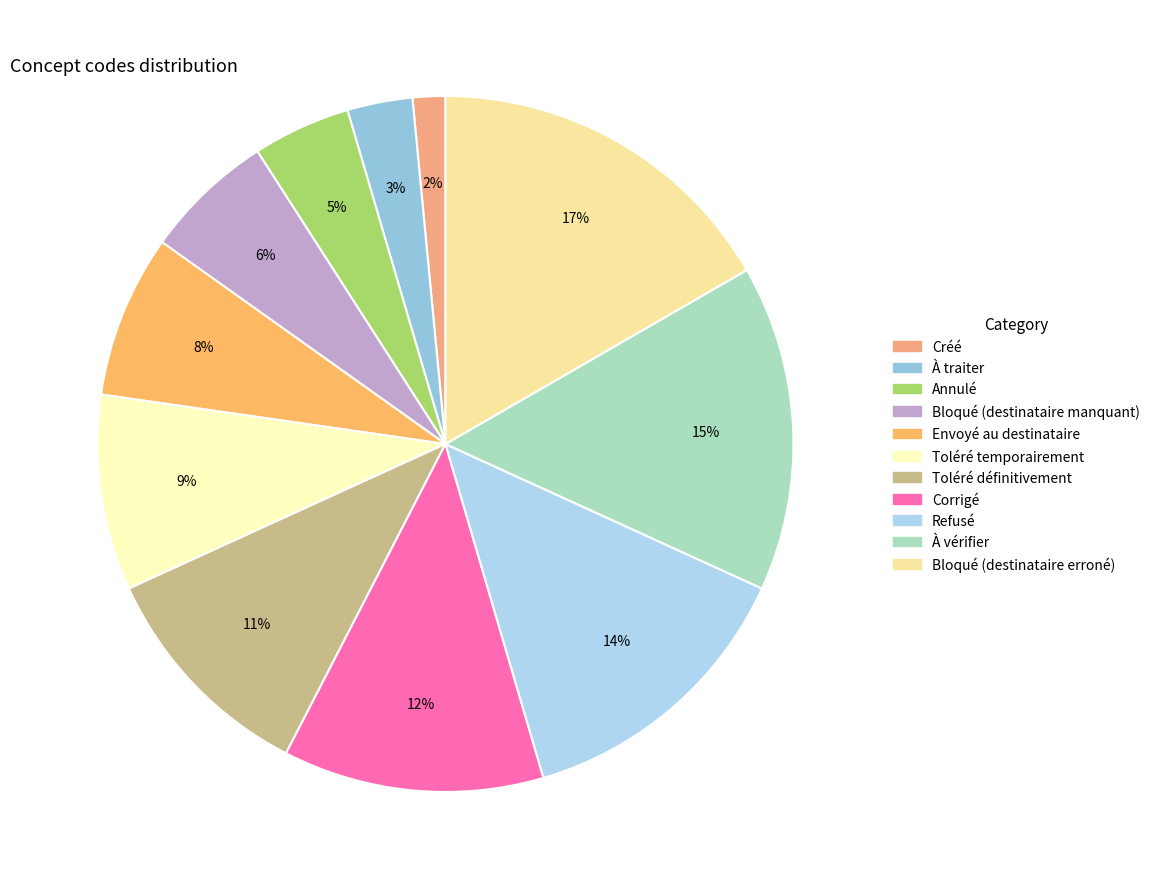

Count the number of slices in the pie.

11